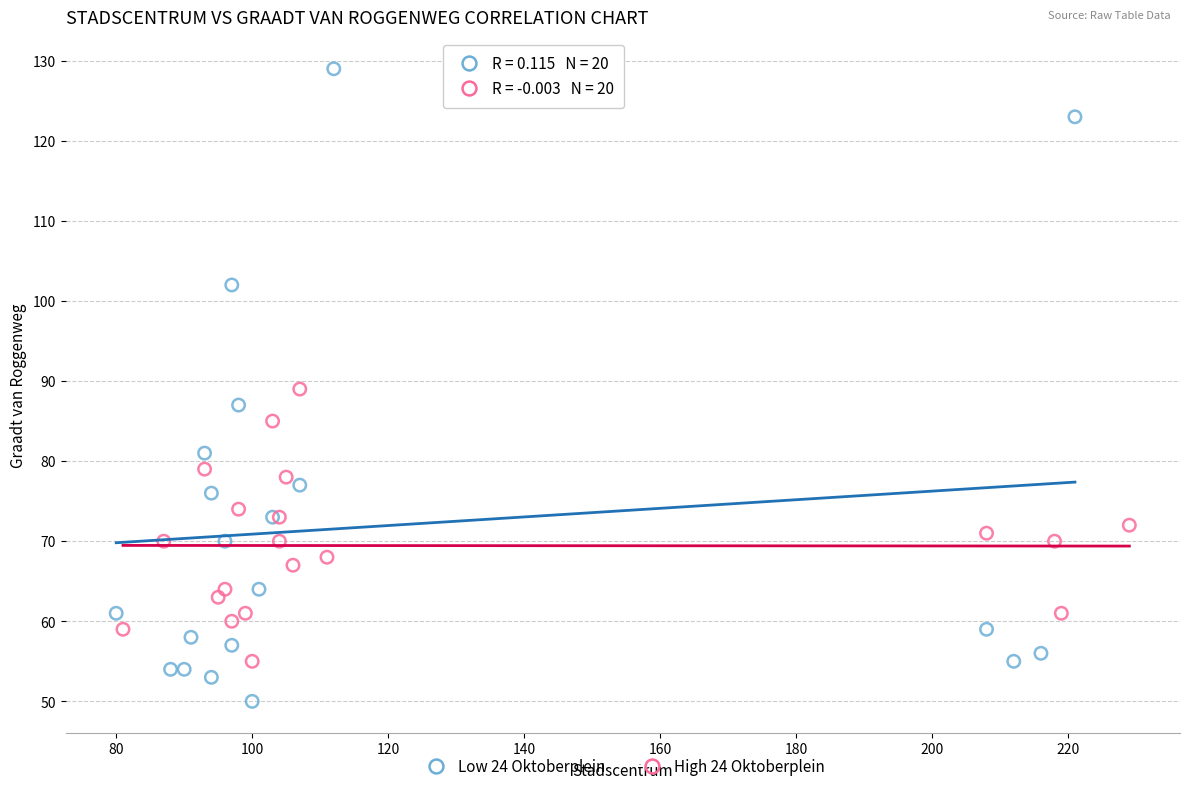

Which series has the widest spread of Y values?

Low 24 Oktoberplein